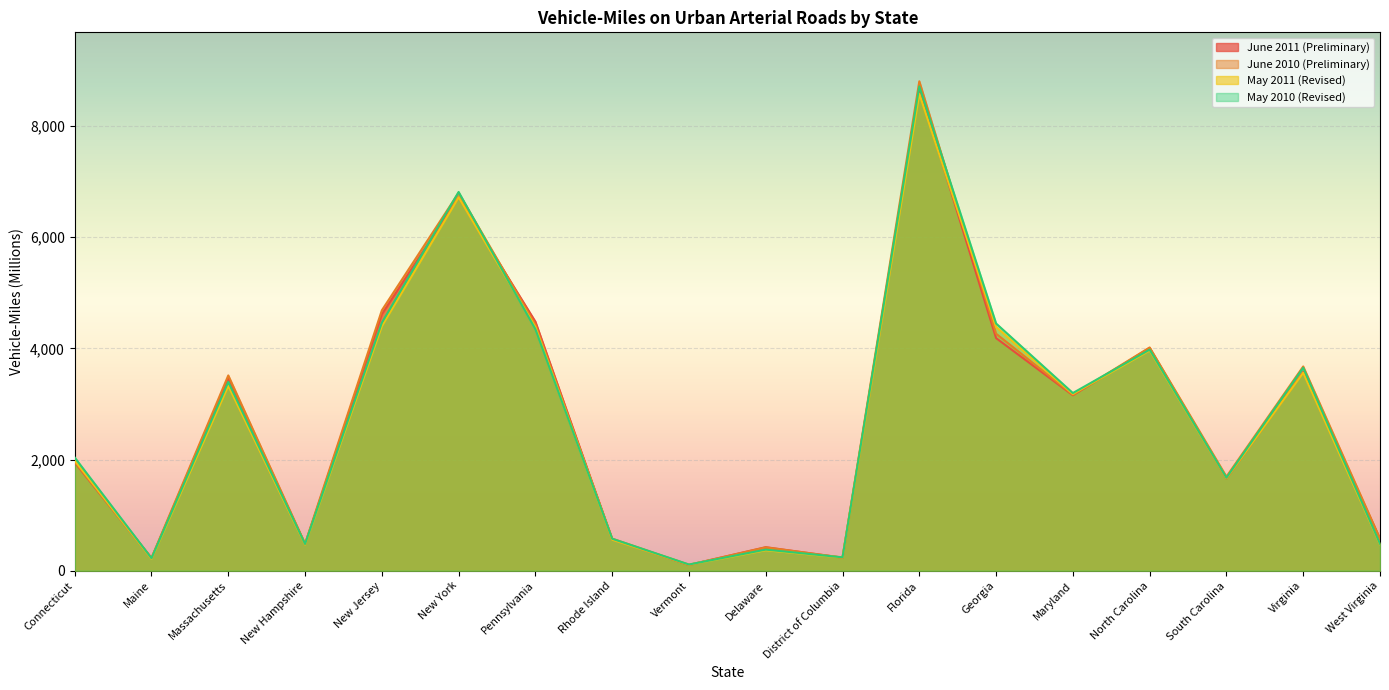

Is it true that May 2011 (Revised) equals 4385 at Pennsylvania?

True